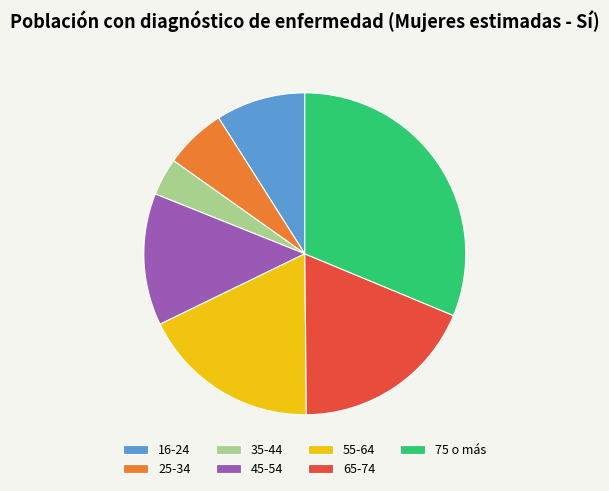

How many segments does this pie chart have?

7